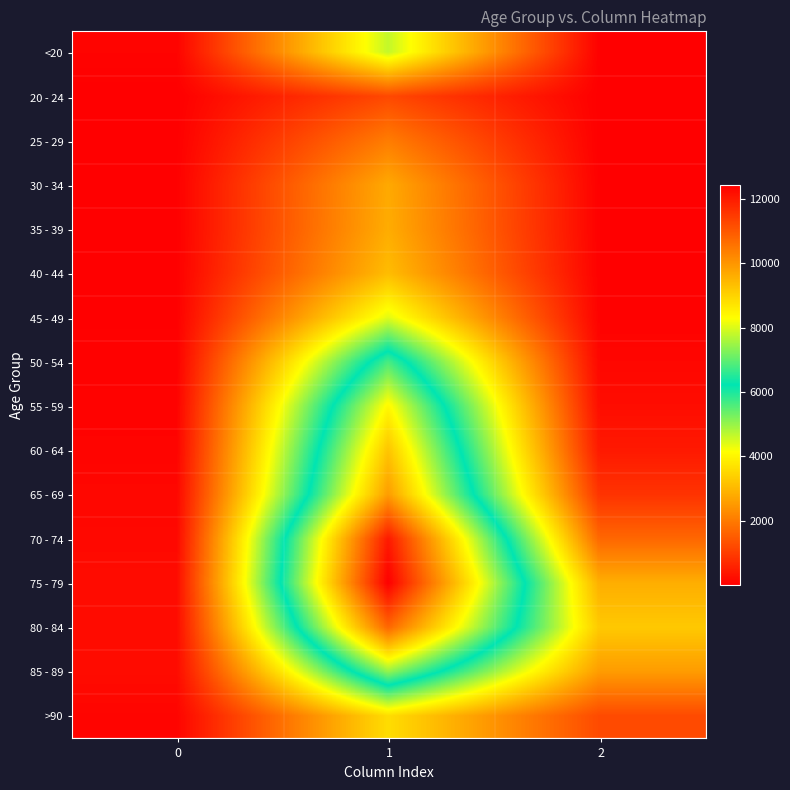

Rank the series by their maximum value, from highest to lowest.

75 - 79, 70 - 74, 80 - 84, 65 - 69, 60 - 64, 55 - 59, 85 - 89, 50 - 54, <20, 45 - 49, >90, 40 - 44, 35 - 39, 30 - 34, 25 - 29, 20 - 24